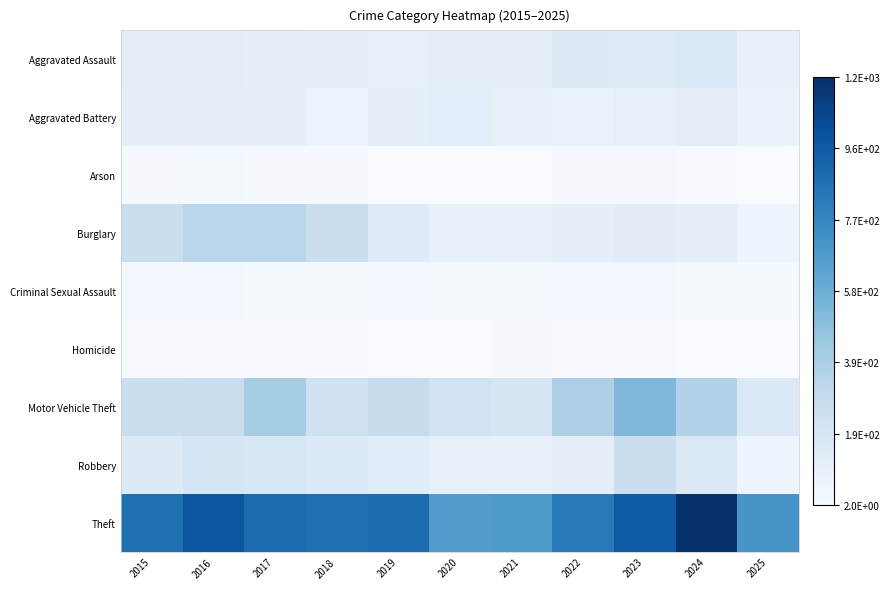

What is the smallest value displayed?

2